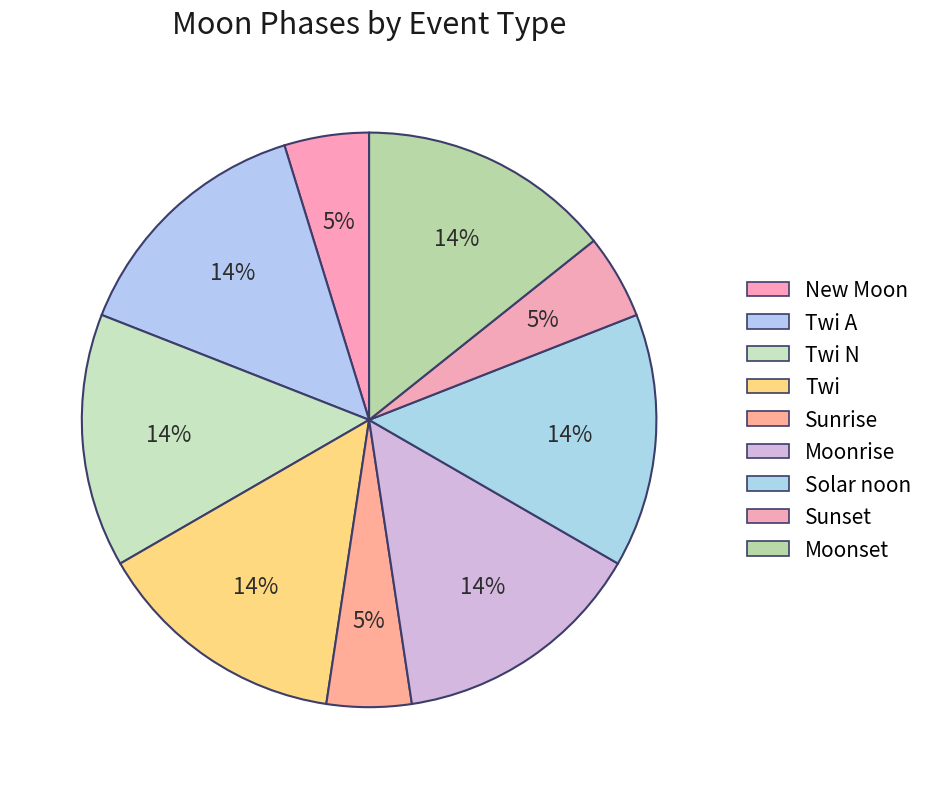

How many segments does this pie chart have?

9